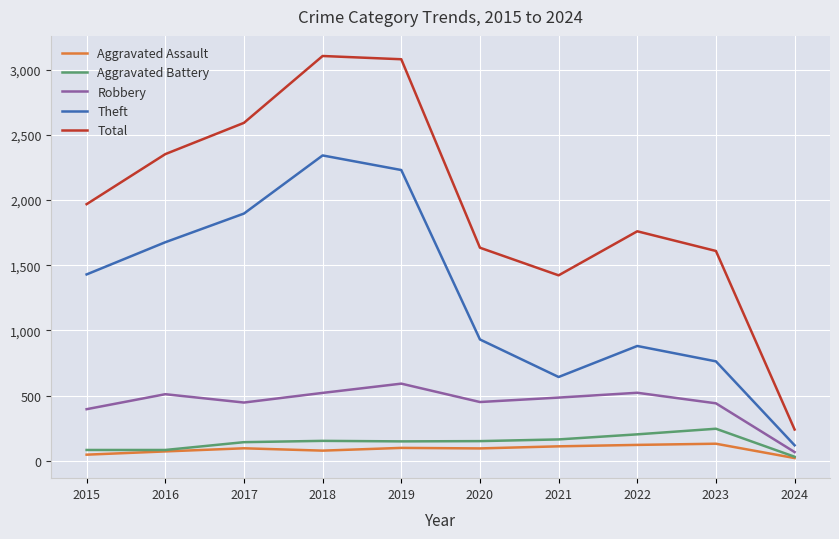

True or false: Aggravated Assault and Theft intersect in this chart.

False